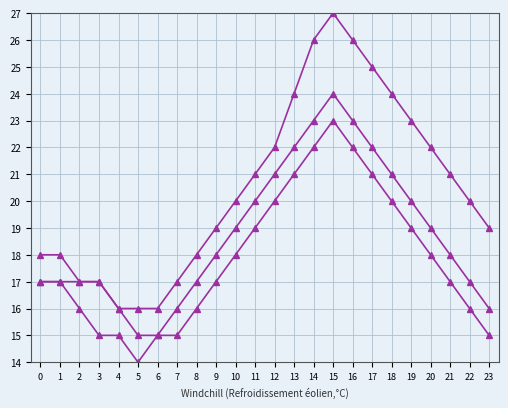

How many lines are shown in the chart?

3